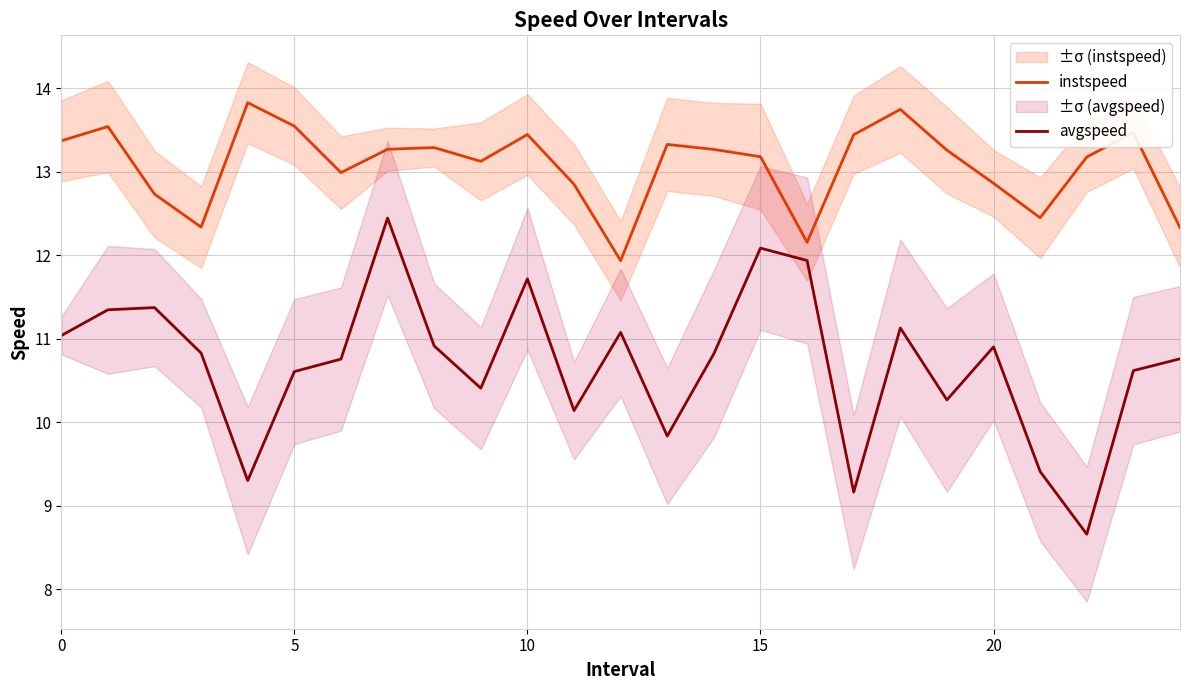

Reading left to right, transcribe all the data shown in this chart.

instspeed: 13.4	13.5	12.7	12.3	13.8	13.5	13.0	13.3	13.3	13.1	13.4	12.9	11.9	13.3	13.3	13.2	12.2	13.4	13.7	13.3	12.9	12.4	13.2	13.5	12.3
avgspeed: 11.0	11.3	11.4	10.8	9.3	10.6	10.8	12.4	10.9	10.4	11.7	10.1	11.1	9.8	10.8	12.1	11.9	9.2	11.1	10.3	10.9	9.4	8.7	10.6	10.8